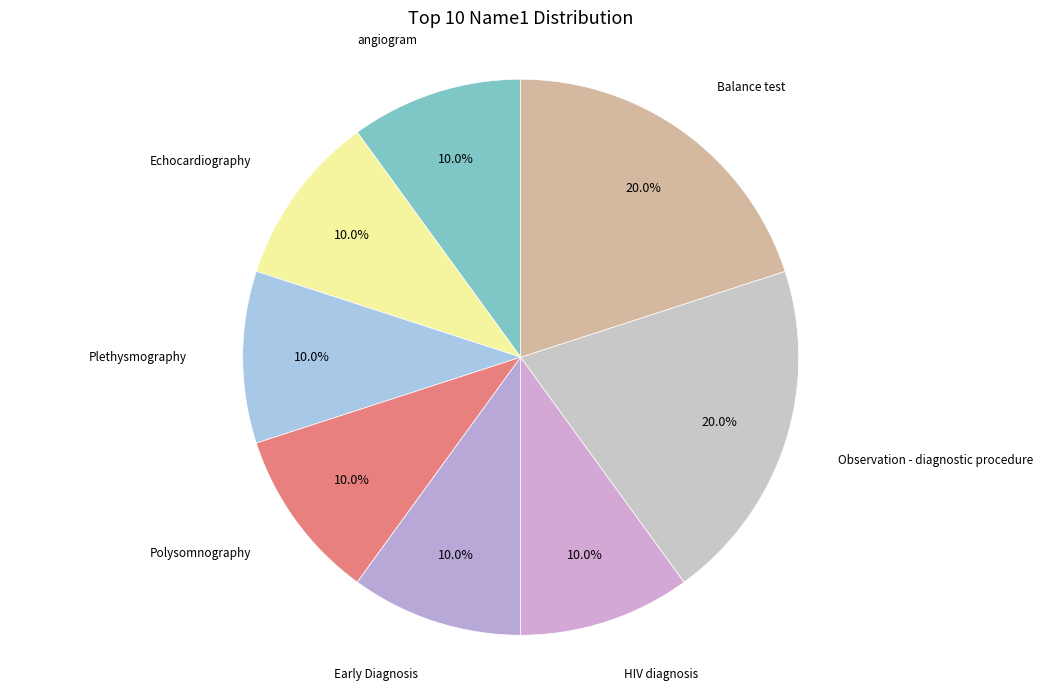

Rank the categories by value from highest to lowest.

Observation - diagnostic procedure, Balance test, angiogram, Echocardiography, Plethysmography, Polysomnography, Early Diagnosis, HIV diagnosis